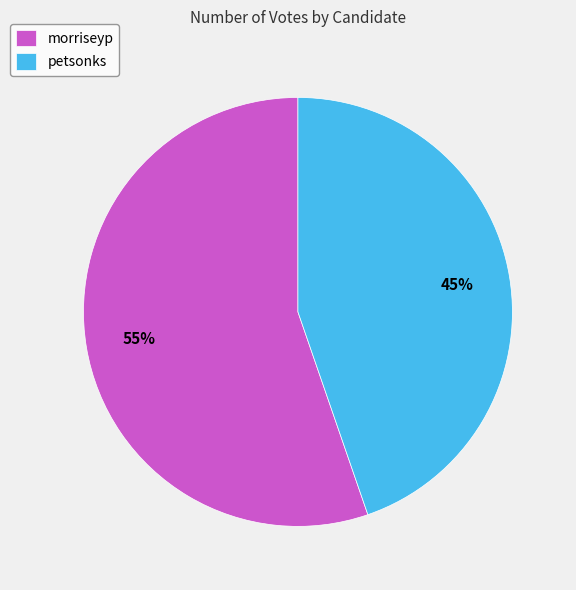

To the nearest percent, what portion does morriseyp represent?

55%